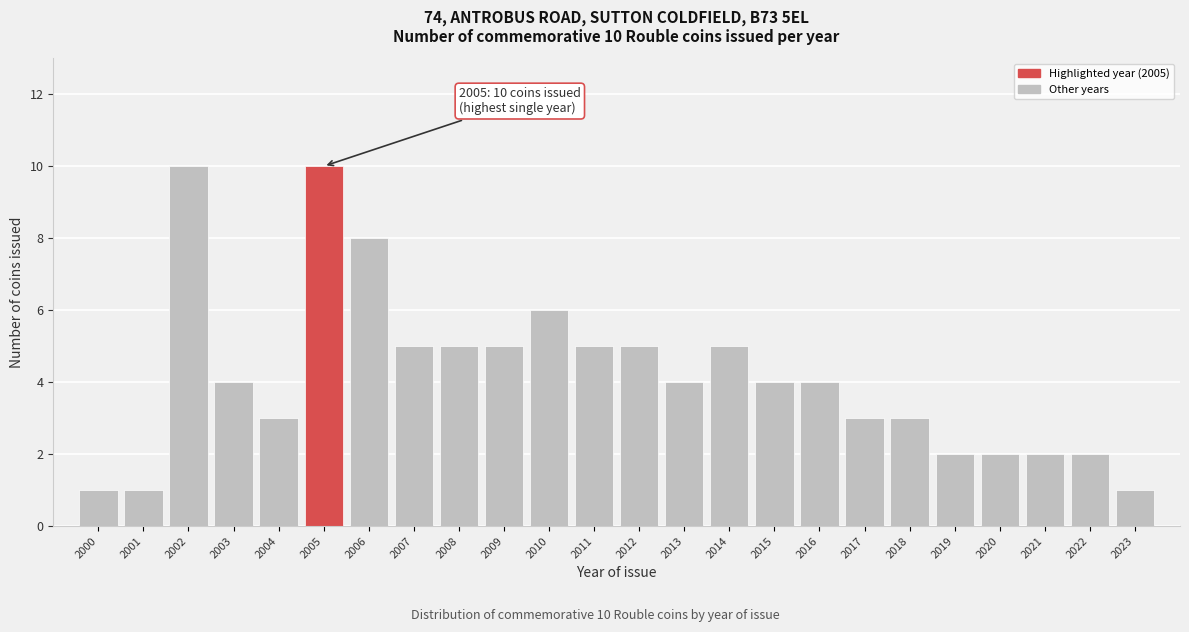

Reading left to right, list all the values displayed in this chart.

1	1	10	4	3	10	8	5	5	5	6	5	5	4	5	4	4	3	3	2	2	2	2	1